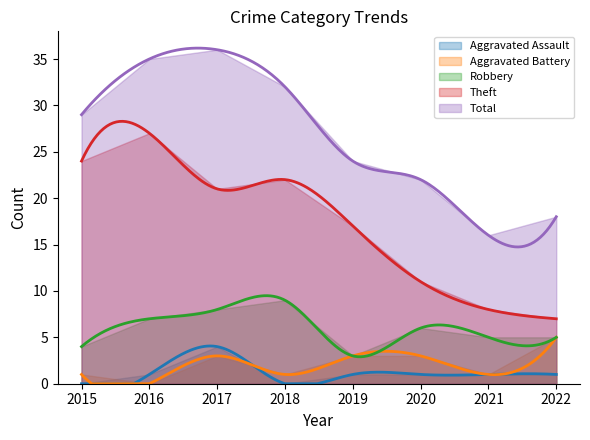

Reading left to right, transcribe all the data shown in this chart.

Aggravated Assault: 0	1	4	0	1	1	1	1
Aggravated Battery: 1	0	3	1	3	3	1	5
Robbery: 4	7	8	9	3	6	5	5
Theft: 24	27	21	22	17	11	8	7
Total: 29	35	36	32	24	22	16	18